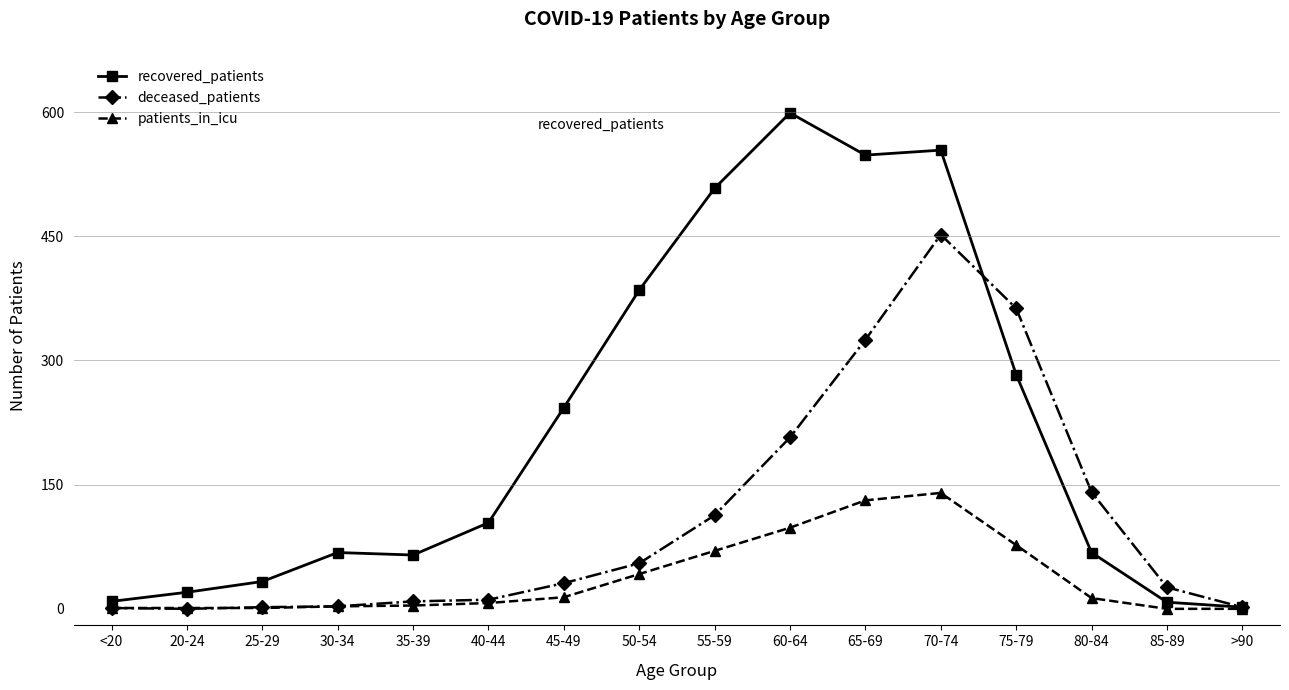

Which category has the highest value in the patients_in_icu series?

70-74